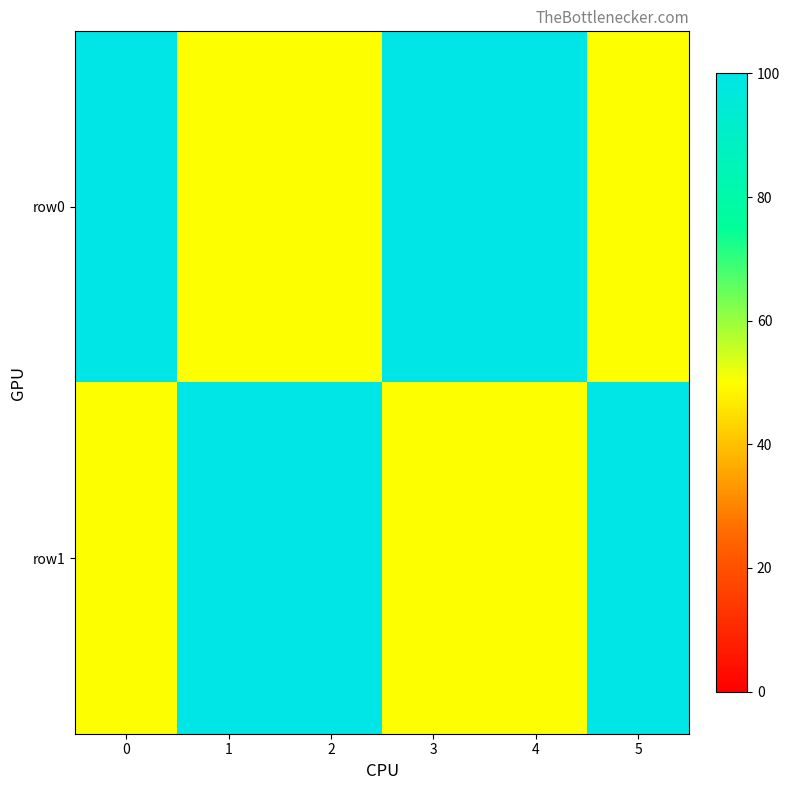

Count the number of categories in the chart.

6